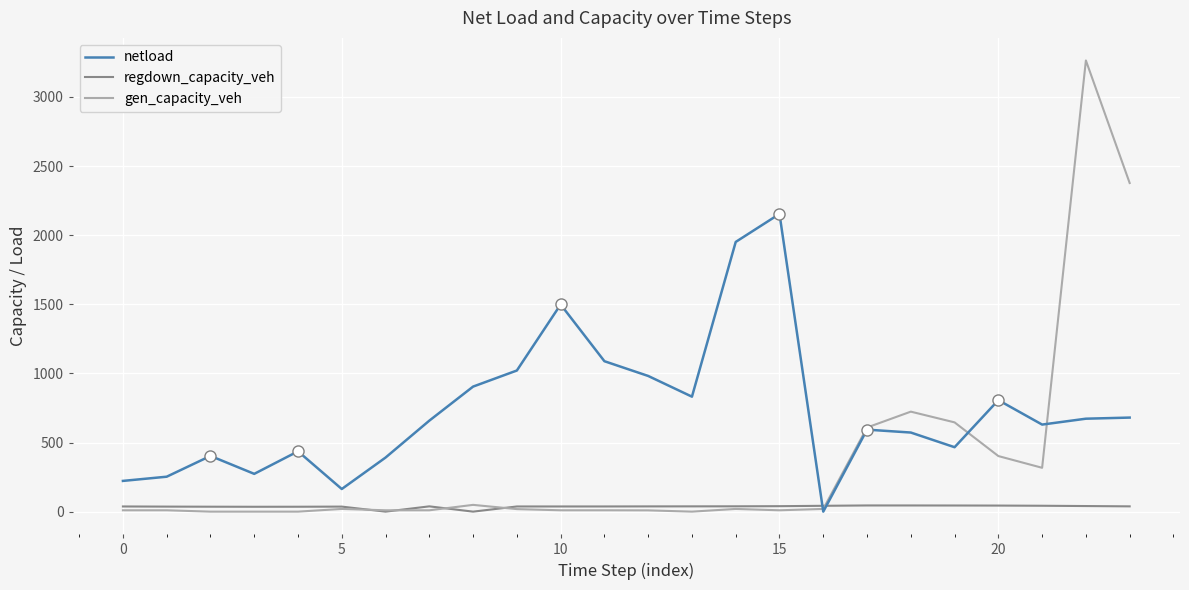

Which series has the largest total across all categories?

netload